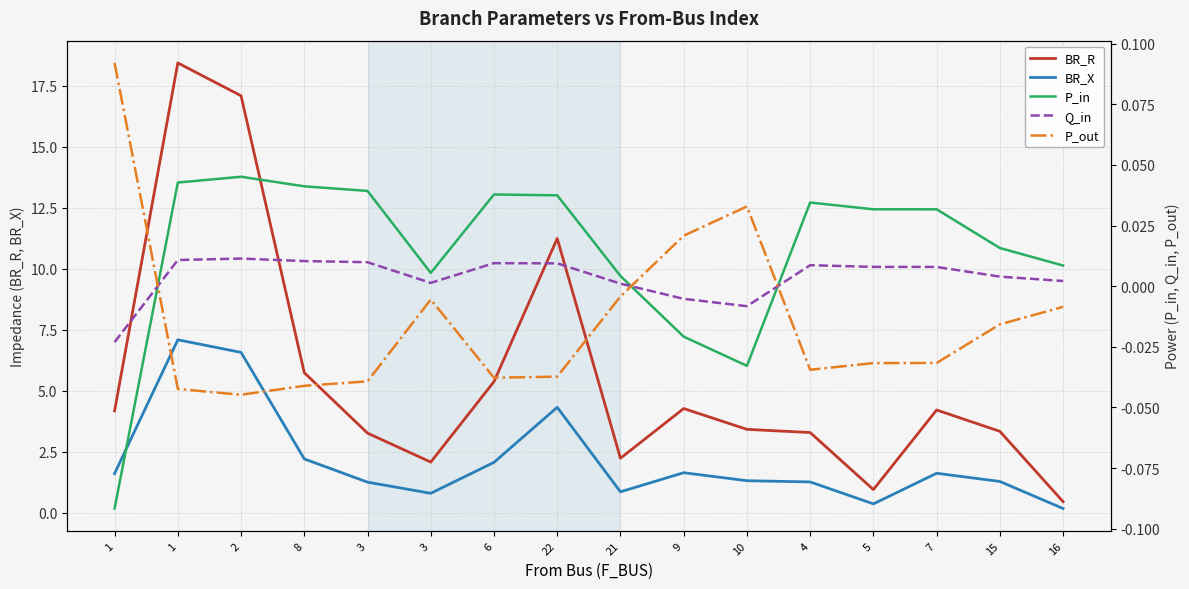

How many data points in P_in are above 0?

13